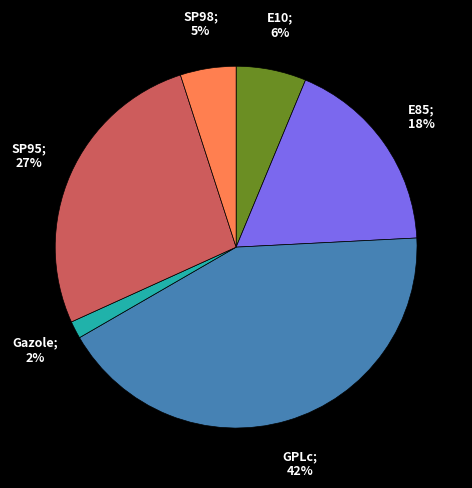

Is there a majority slice in this chart?

No